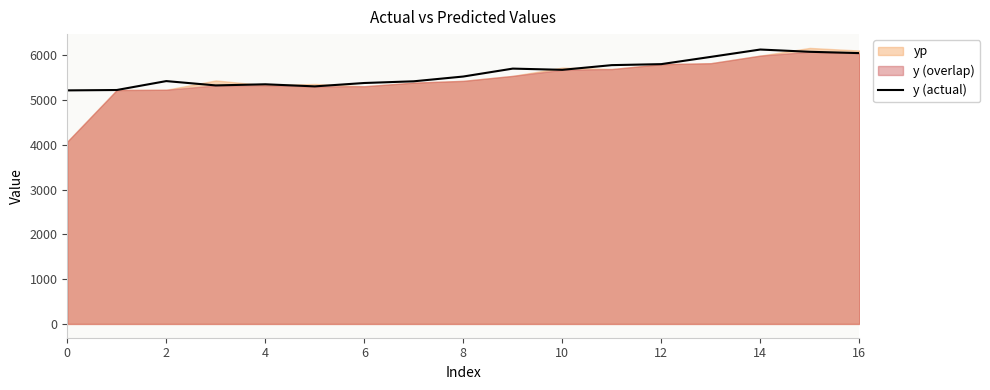

The y (actual) series shows 5213.0 at 0. True or false?

True